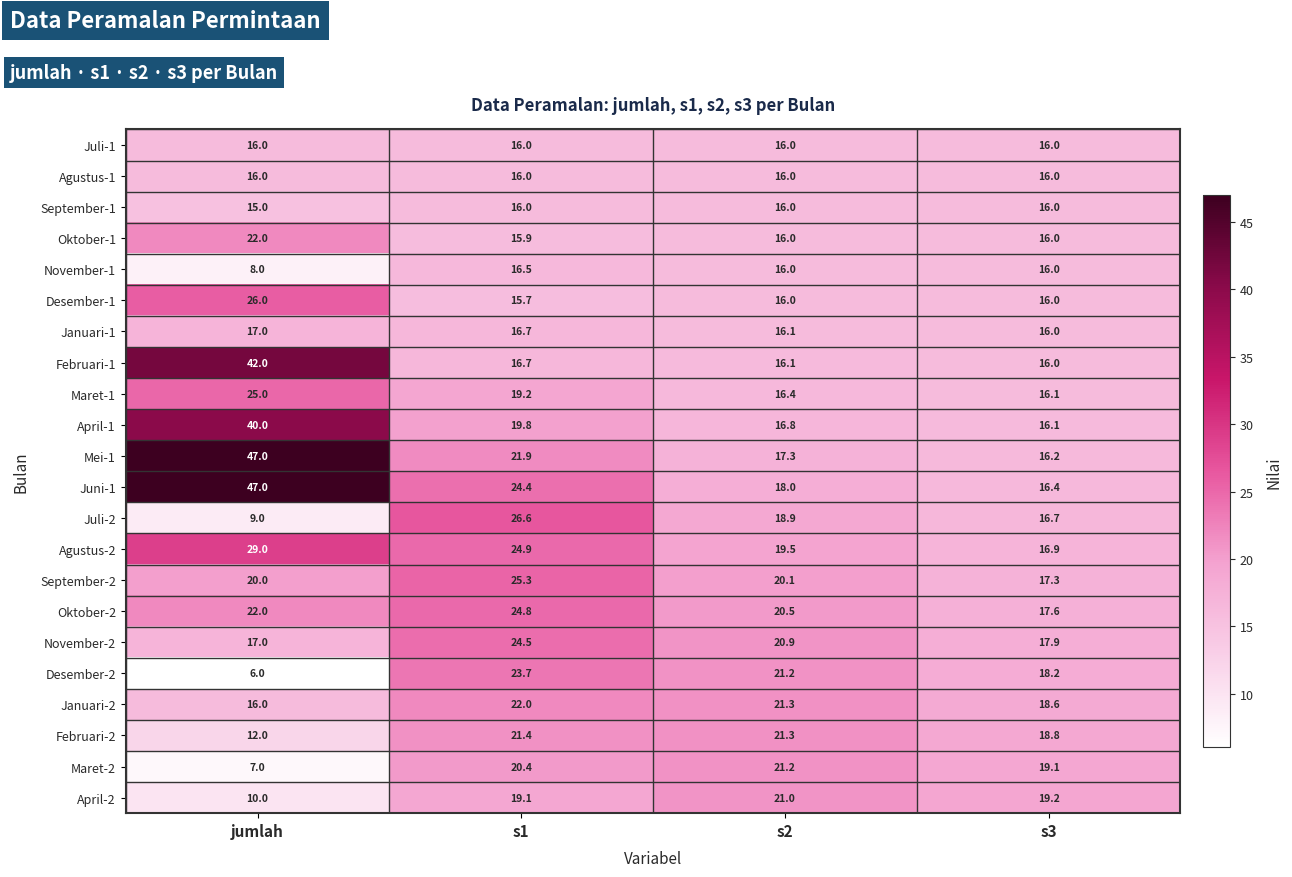

The November-2 series shows 20.9 at s2. True or false?

True